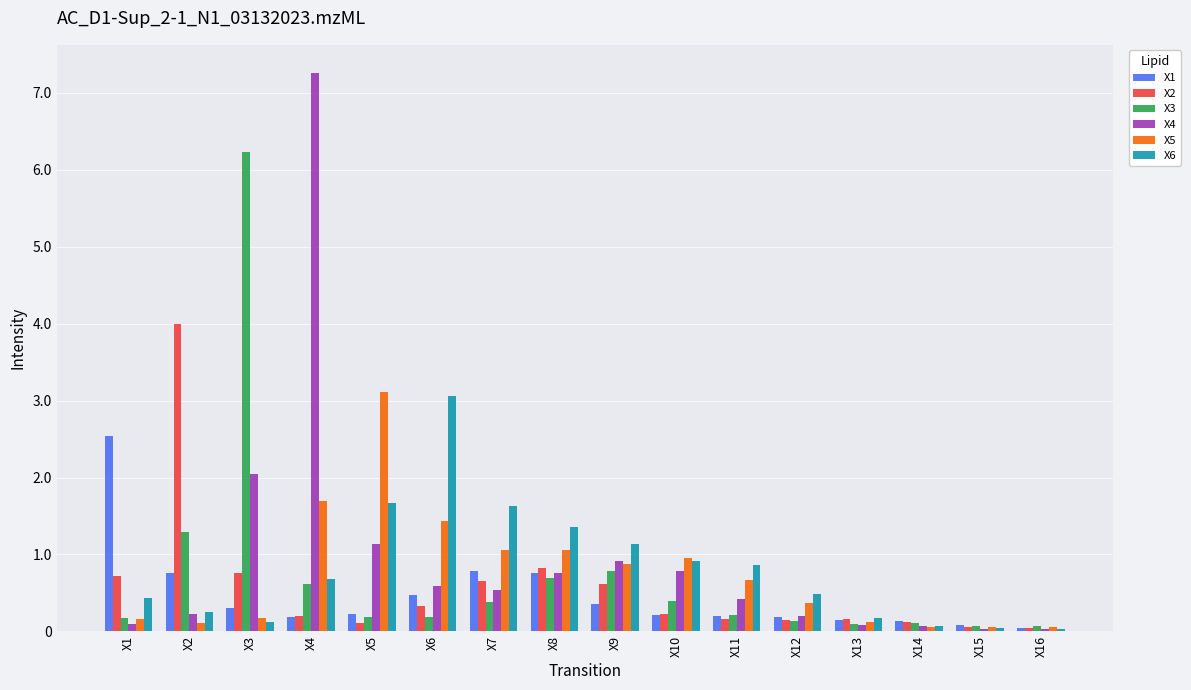

How many bars are there in each group?

6